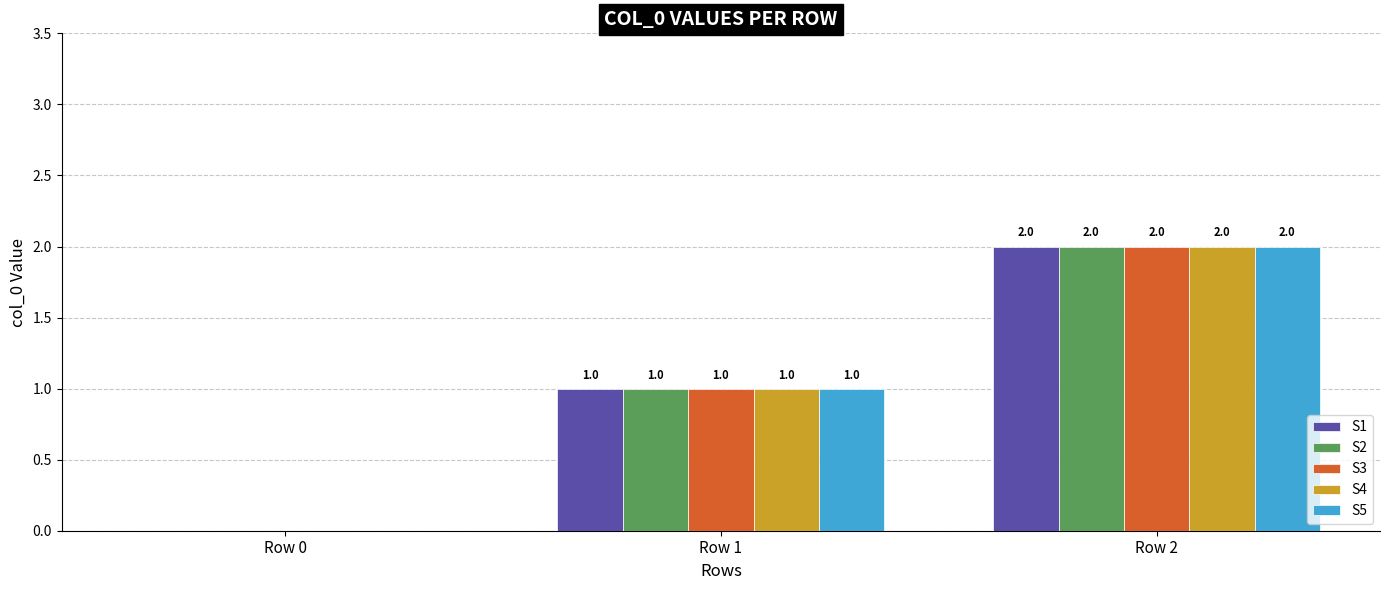

The value of S3 at Row 2 is 2. True or false?

True